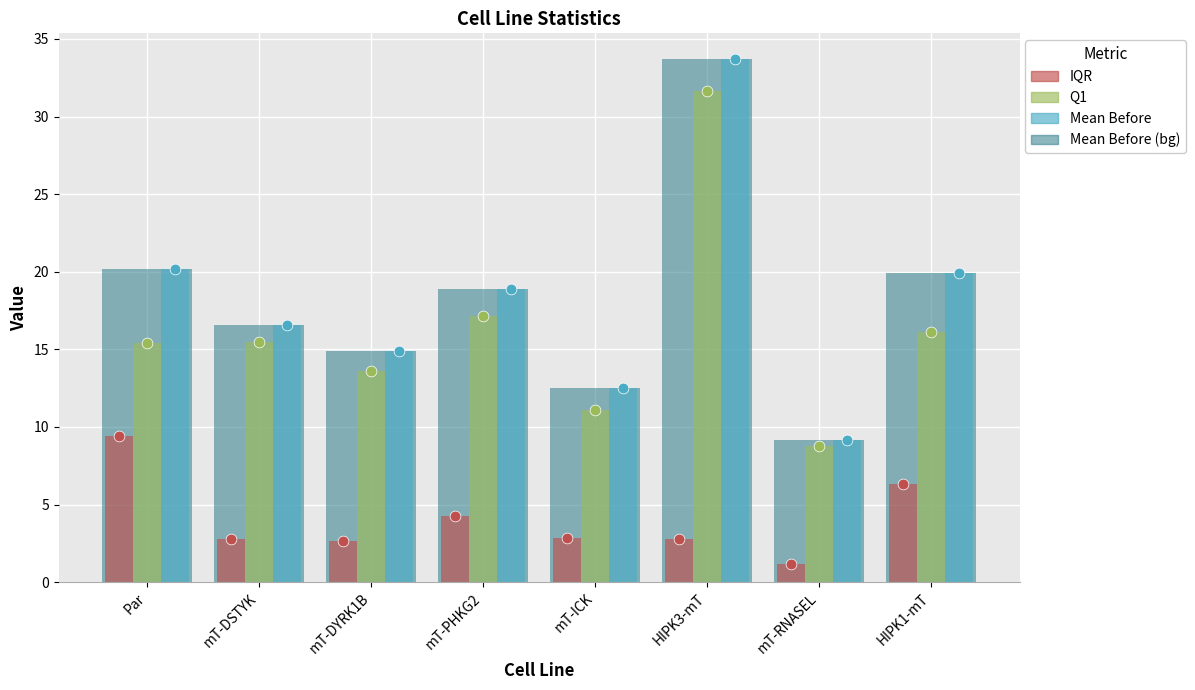

What is the total value across all series at mT-DSTYK?

34.8